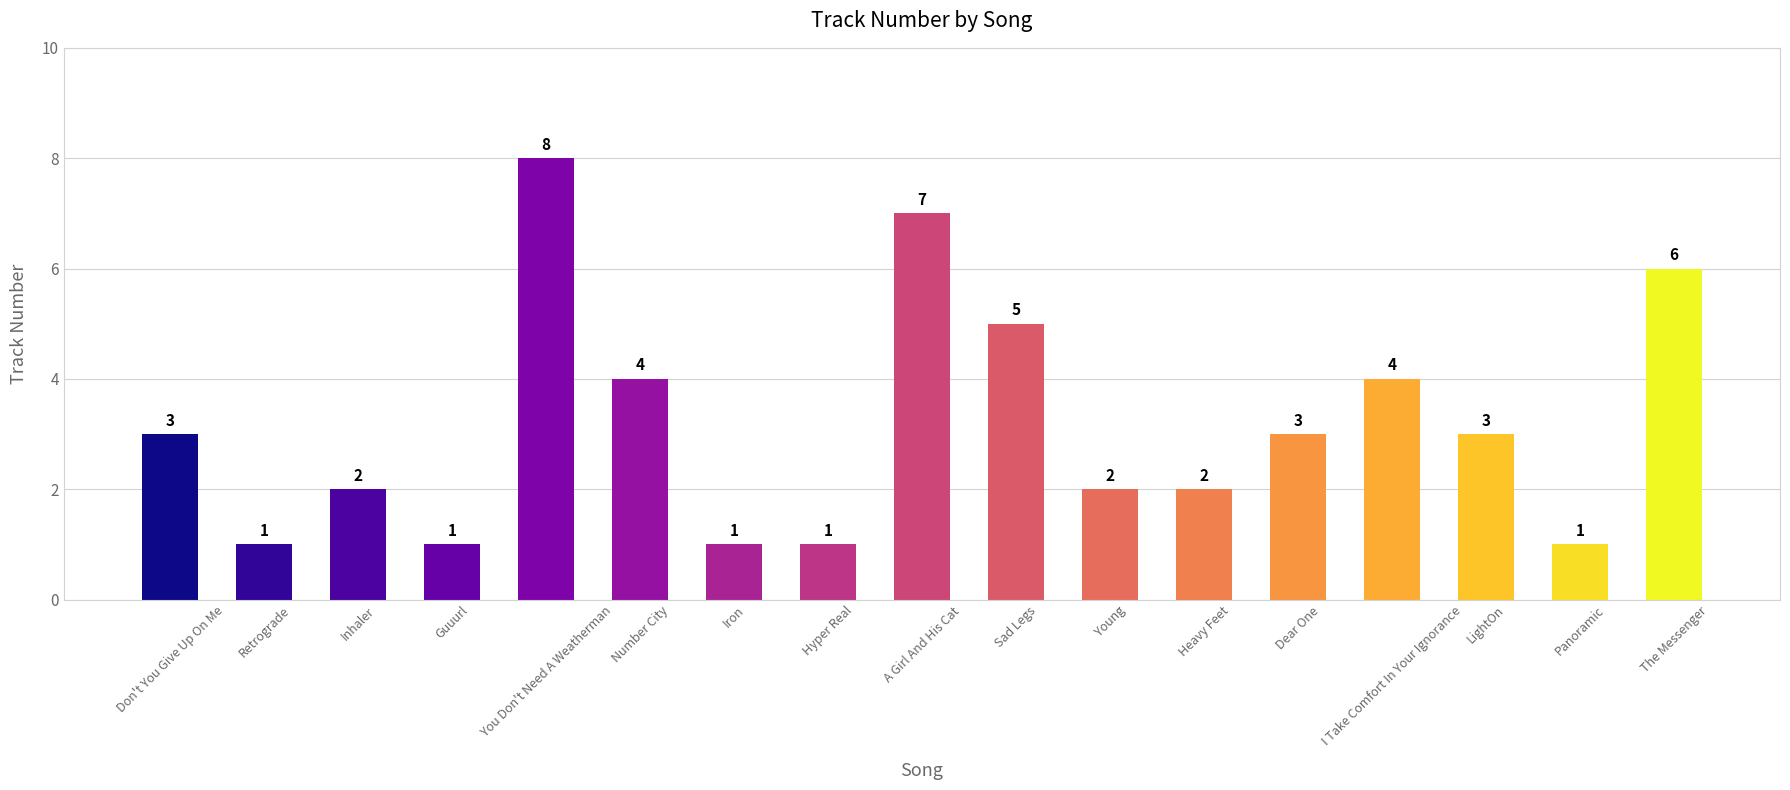

How many bars are there in total?

17